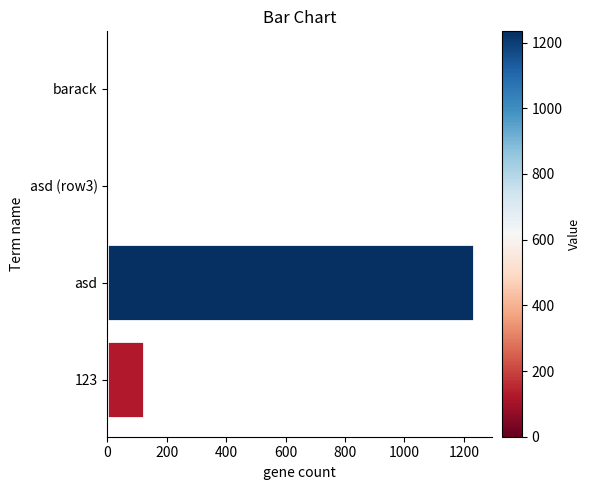

Which label corresponds to the largest value in the chart?

asd